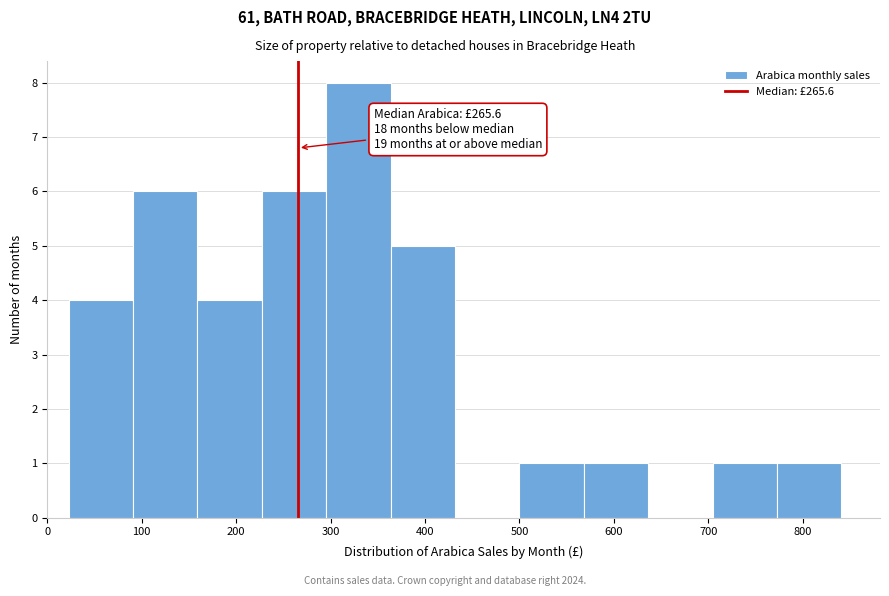

Which range on the x-axis has the tallest bar?

300 to 360